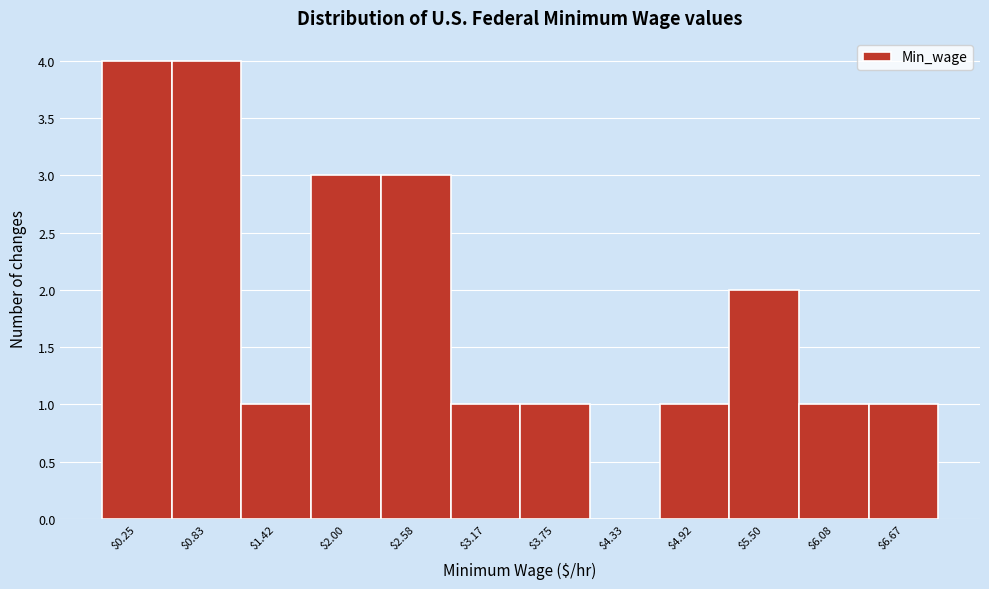

Is it true that the value at $6.08 is 0?

False